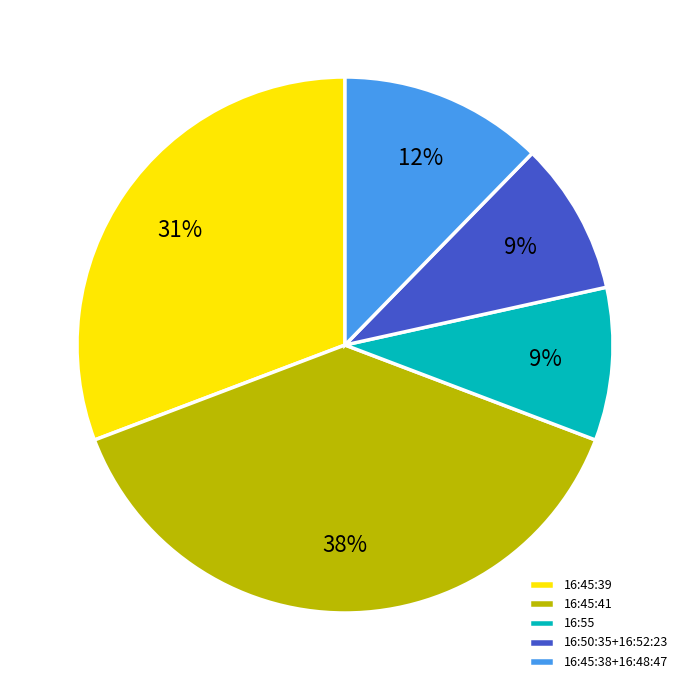

Is there any slice that represents more than half of the pie?

No